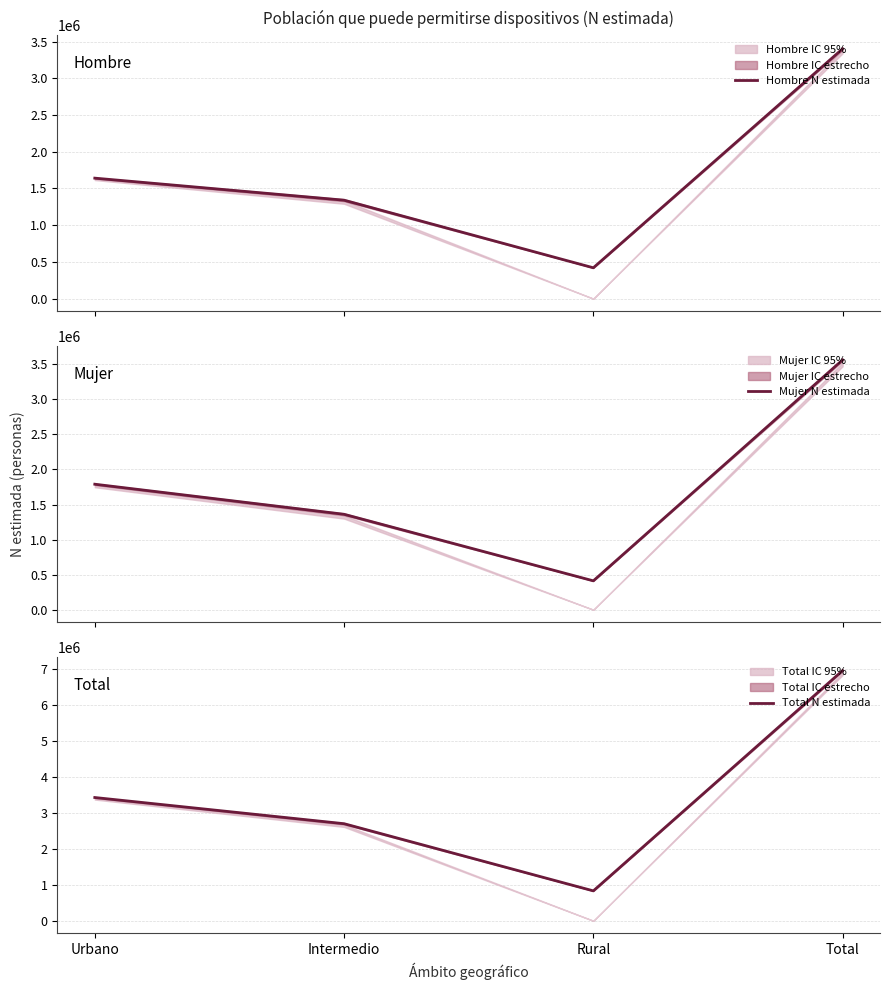

Reading left to right, transcribe all the data shown in this chart.

Hombre N estimada: 1640446	1340449	420249	3401144
Mujer N estimada: 1789655	1360775	411895	3562325
Total N estimada: 3430101	2701224	832144	6963469